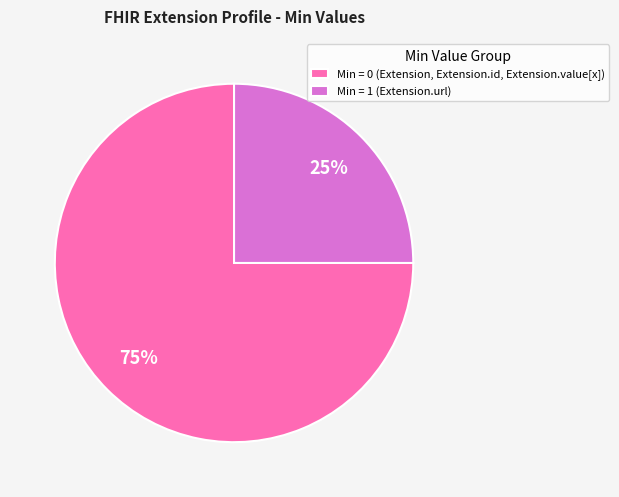

To the nearest percent, what is the average slice percentage?

50%